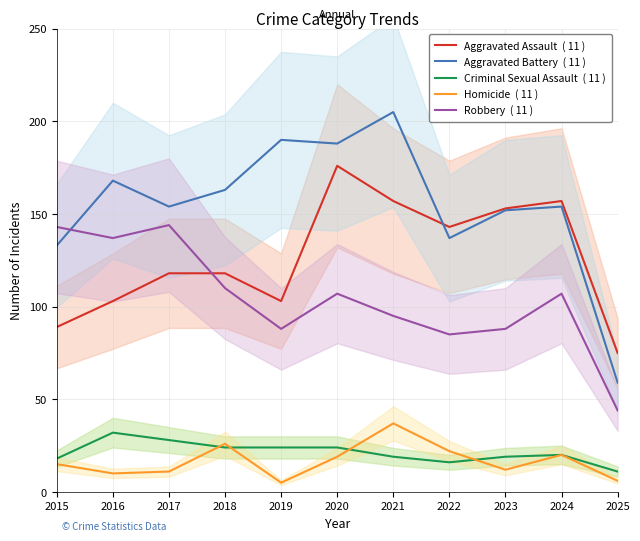

Is the value of Robbery  ( 11 ) at 2018 greater than the value of Criminal Sexual Assault  ( 11 ) at 2017?

Yes